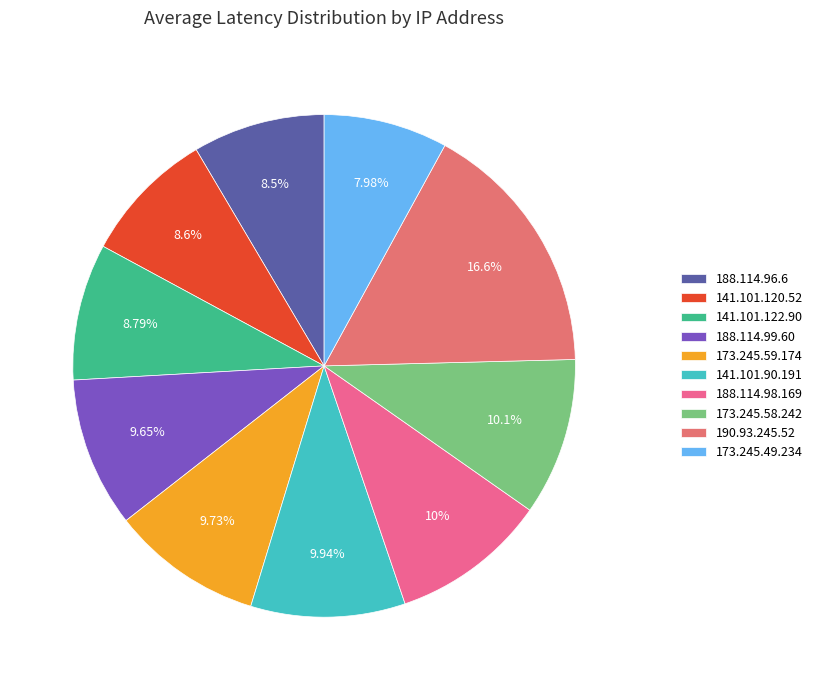

What is the change in value from 188.114.99.60 to 190.93.245.52?

+172.8